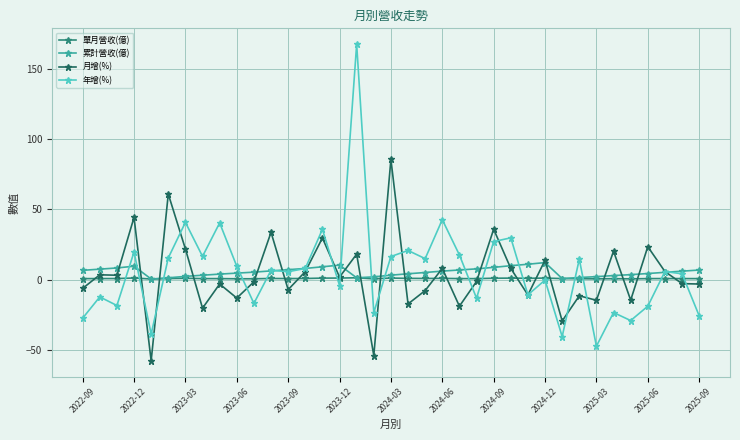

List the series in order of their peak value, highest first.

年增(%), 月增(%), 累計營收(億), 單月營收(億)